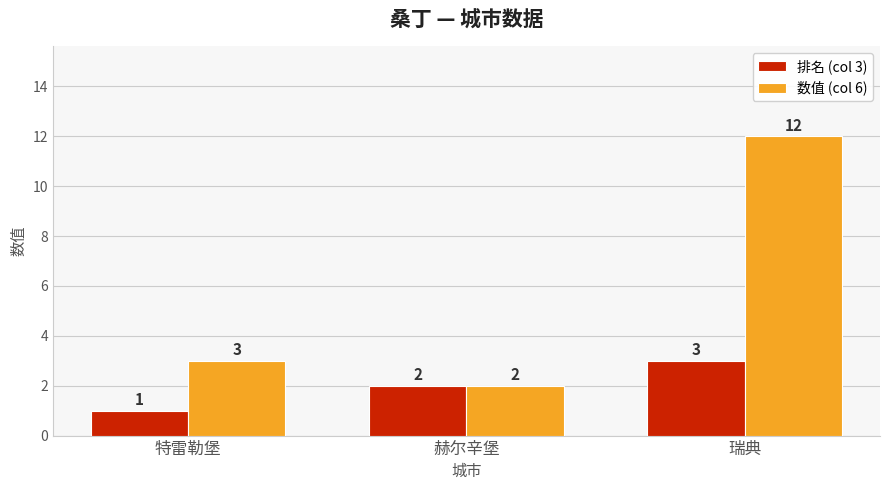

List the series in order of their overall mean, lowest first.

排名 (col 3), 数值 (col 6)